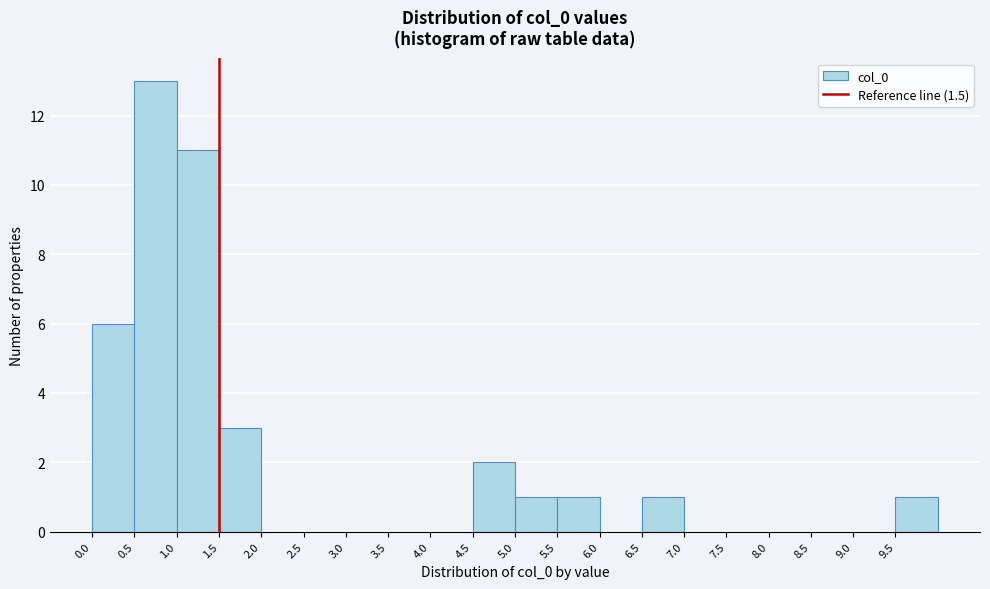

Reading left to right, transcribe this chart: for each bar, give the range it covers on the x-axis and its height. The values are not printed on the chart, so give them approximately, as read against the axis.

0.0 to 0.5: 6
0.5 to 1.0: 13
1.0 to 1.5: 11
1.5 to 2.0: 3
2.0 to 2.5: 0
2.5 to 3.0: 0
3.0 to 3.5: 0
3.5 to 4.0: 0
4.0 to 4.5: 0
4.5 to 5.0: 2
5.0 to 5.5: 1
5.5 to 6.0: 1
6.0 to 6.5: 0
6.5 to 7.0: 1
7.0 to 7.5: 0
7.5 to 8.0: 0
8.0 to 8.5: 0
8.5 to 9.0: 0
9.0 to 9.5: 0
9.5 to 10.0: 1